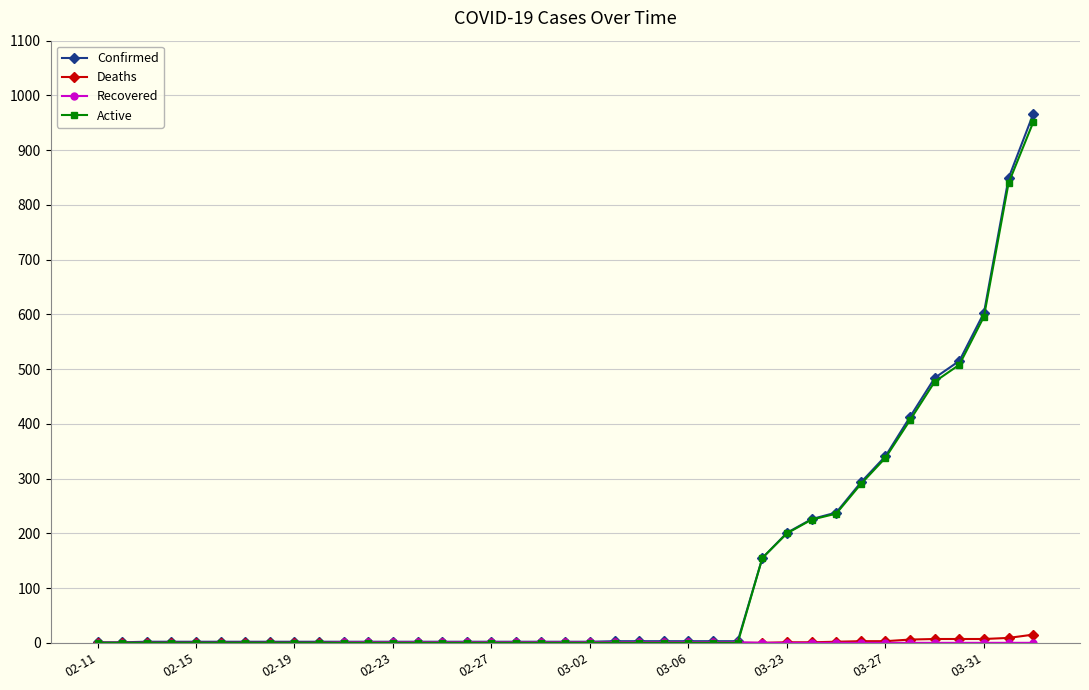

Which series has the largest range (max minus min)?

Confirmed